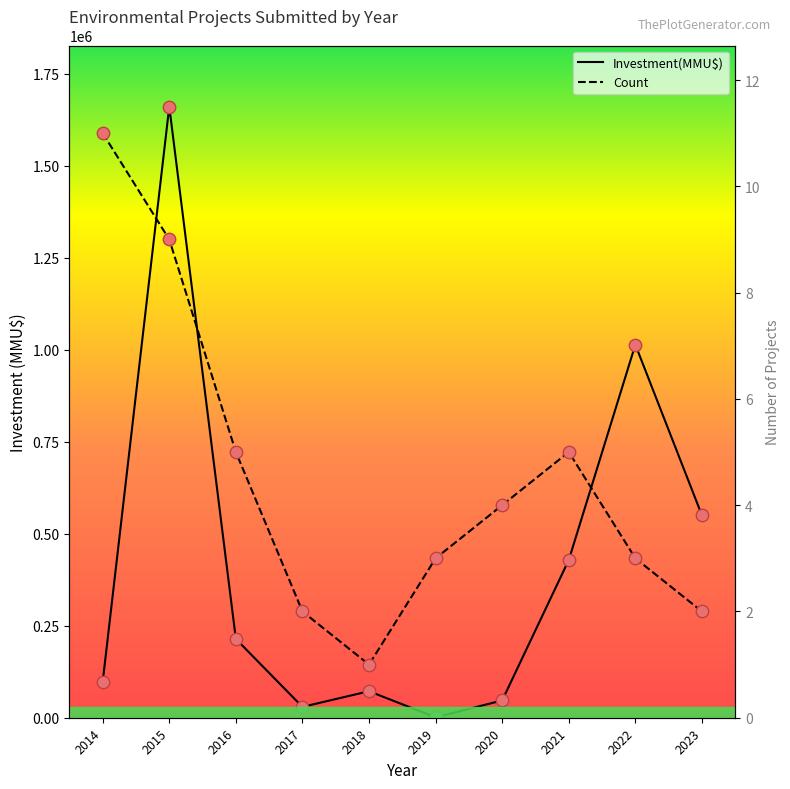

Is the value of Investment(MMU$) at 2021 greater than the value of Count at 2015?

Yes